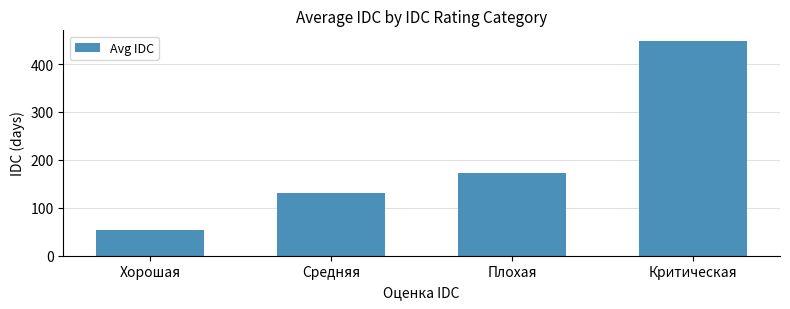

What is the label of the 1st bar from the right?

Критическая